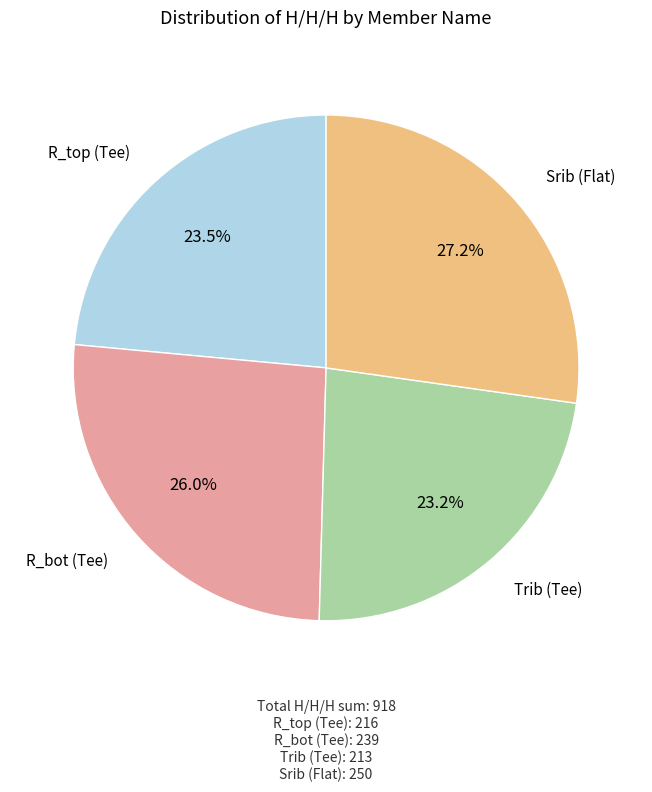

To the nearest percent, what is the average slice percentage?

25%